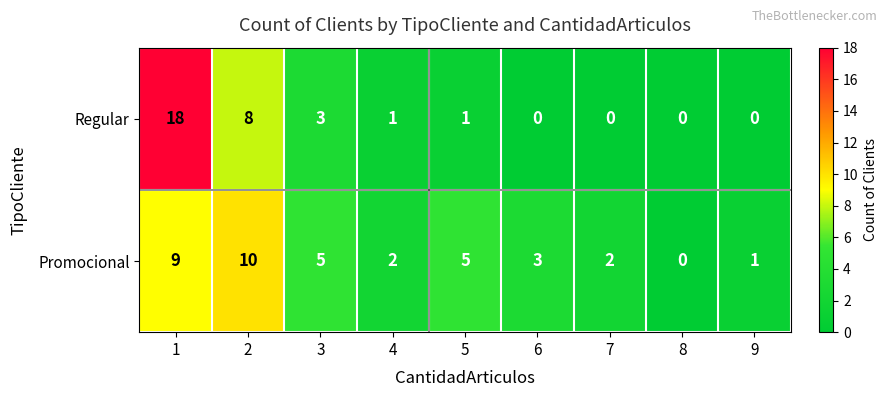

Which series changed the most between 3 and 5?

Regular